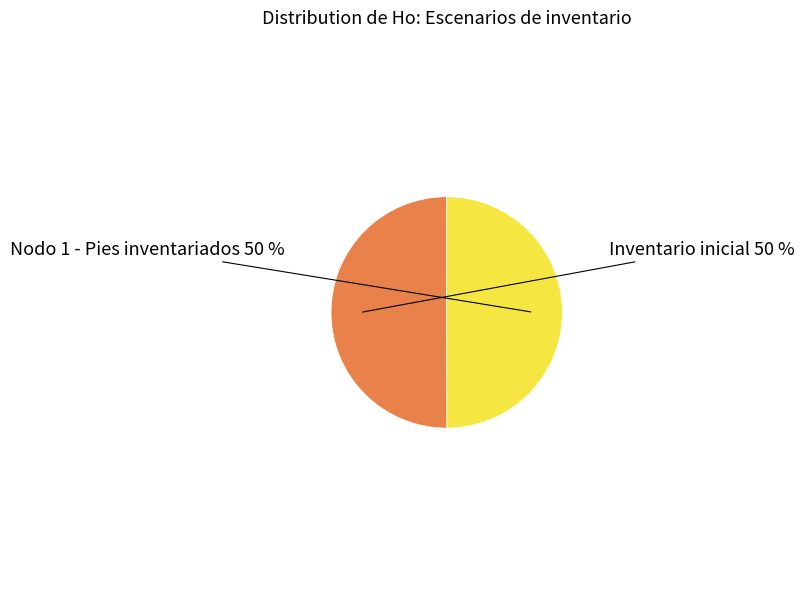

To the nearest percent, what is the average slice percentage?

50%